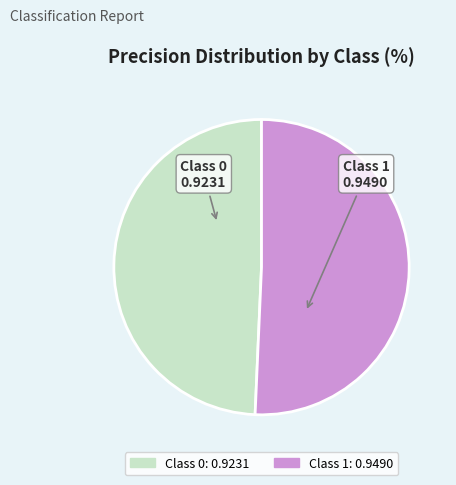

Do Class 0 and Class 1 together represent more than half of the pie?

Yes